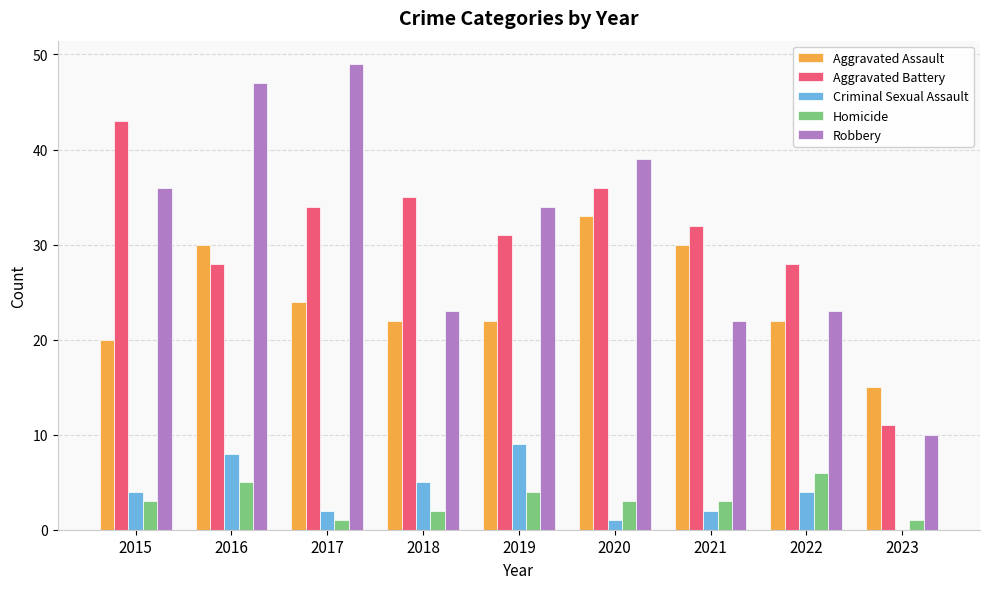

Between 2018 and 2020, which series saw the biggest shift?

Robbery